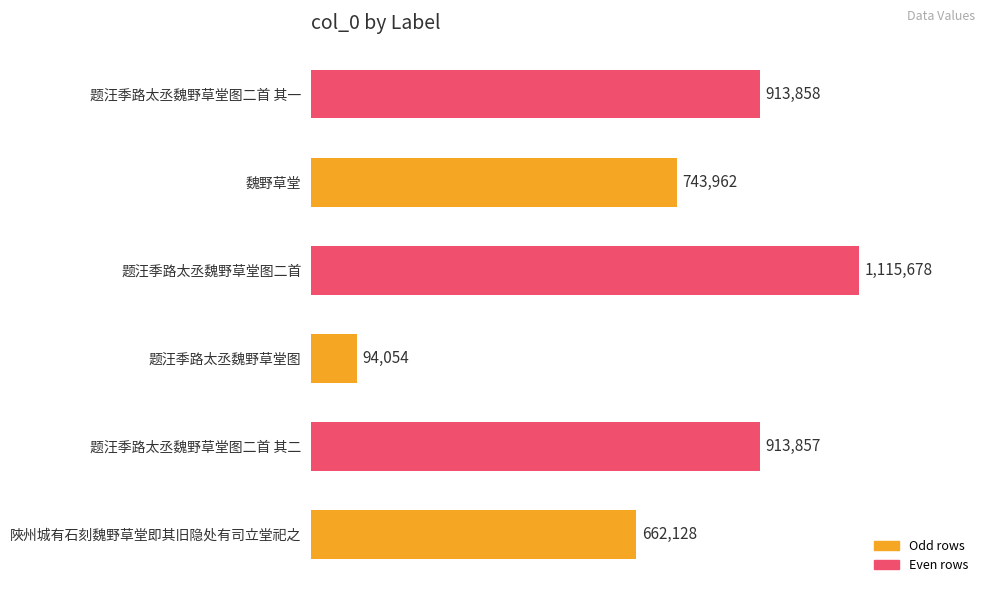

Reading bottom to top, what are all the values shown in this chart?

662128	913857	94054	1115678	743962	913858